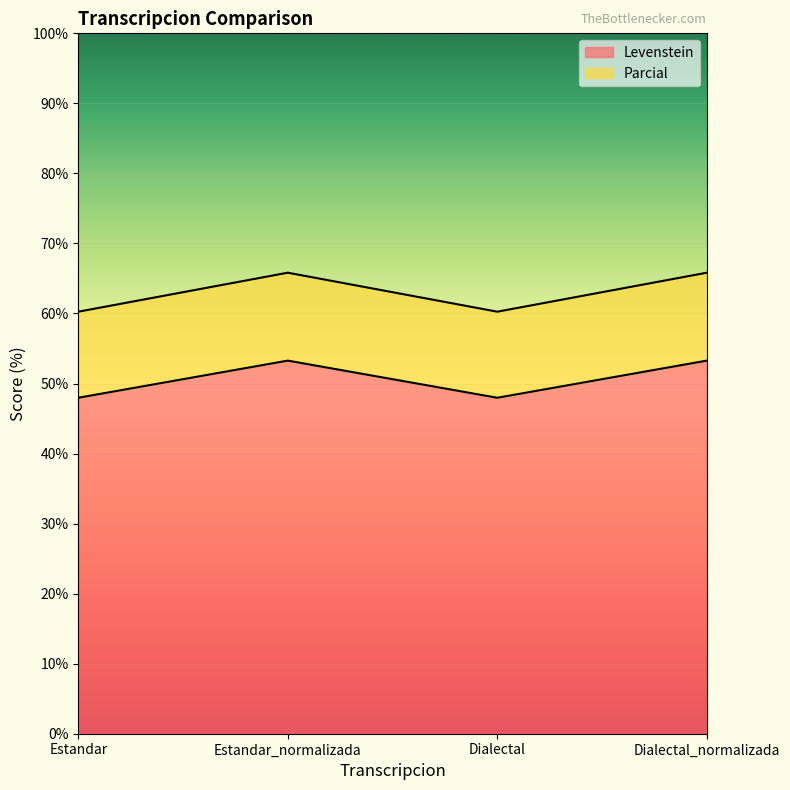

Is it true that Levenstein equals 48.0 at Estandar?

True